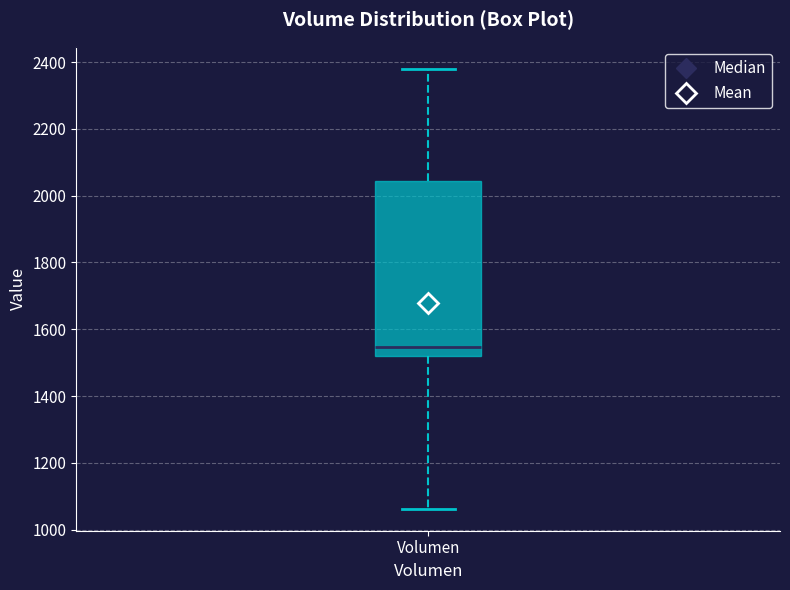

Read this box plot against the y-axis: the position of the median line, the range covered by the box, and the ends of both whiskers. The values are not printed on the chart, so give them approximately, as read against the axis.

median 1540, box 1520 to 2040, whiskers 1060 to 2380